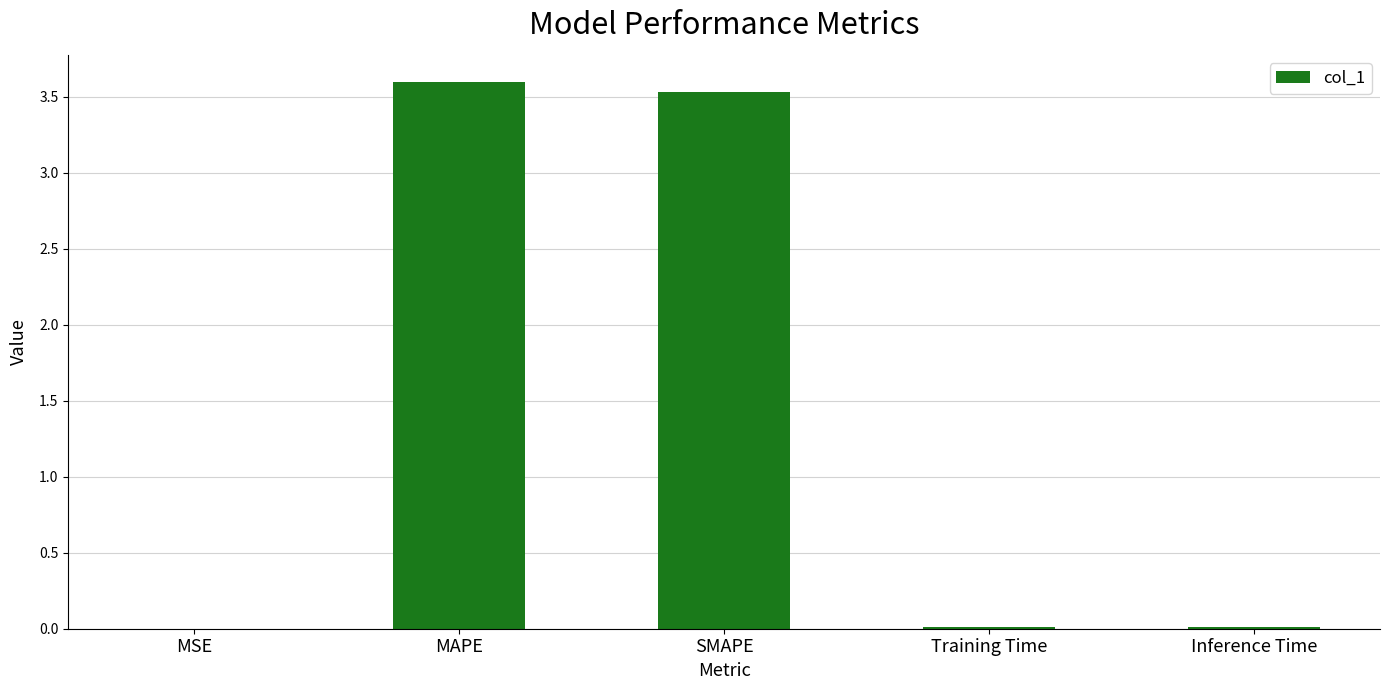

Which has a higher value, MAPE or SMAPE?

MAPE